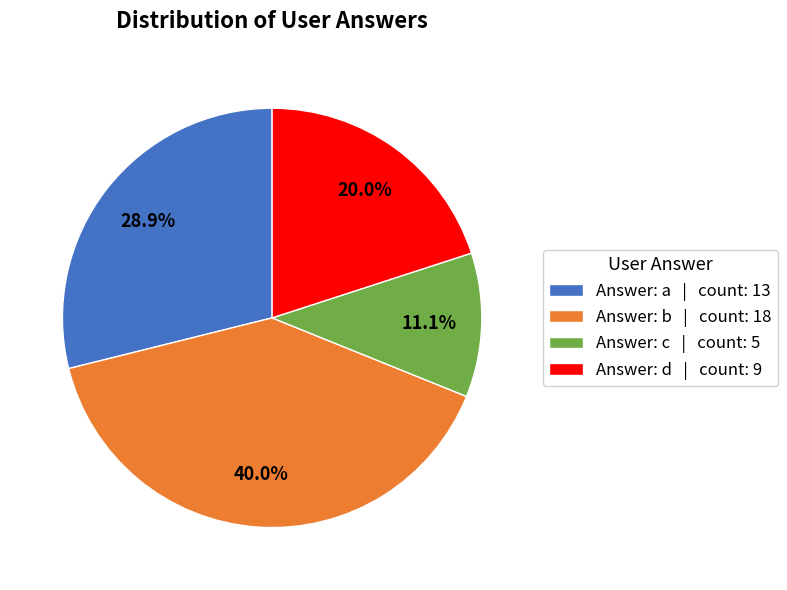

What is the ratio of the value at Answer: c | count: 5 to the value at Answer: a | count: 13?

0.4